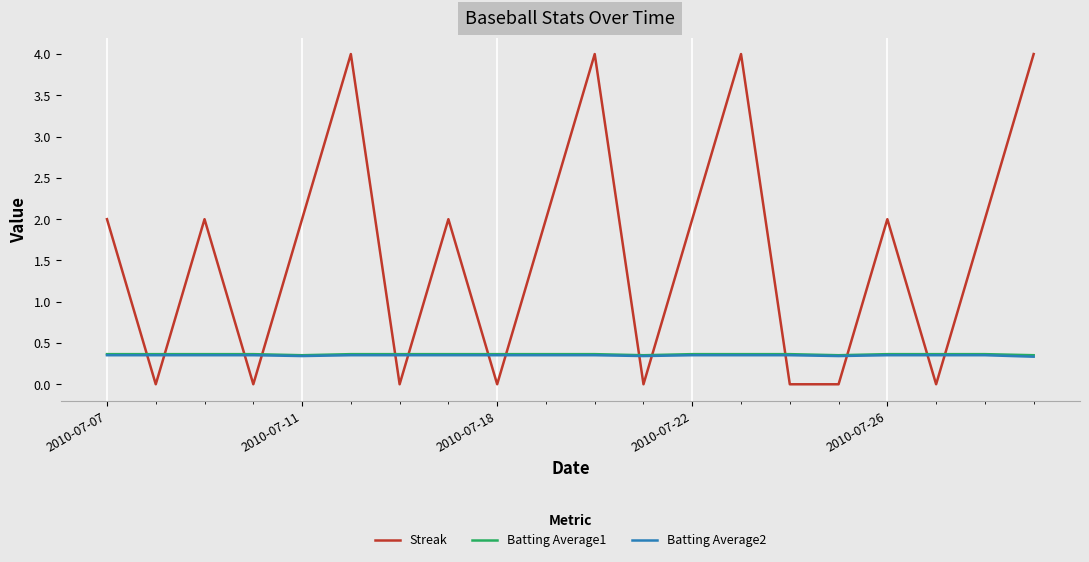

What is the maximum value shown in the chart?

4.0